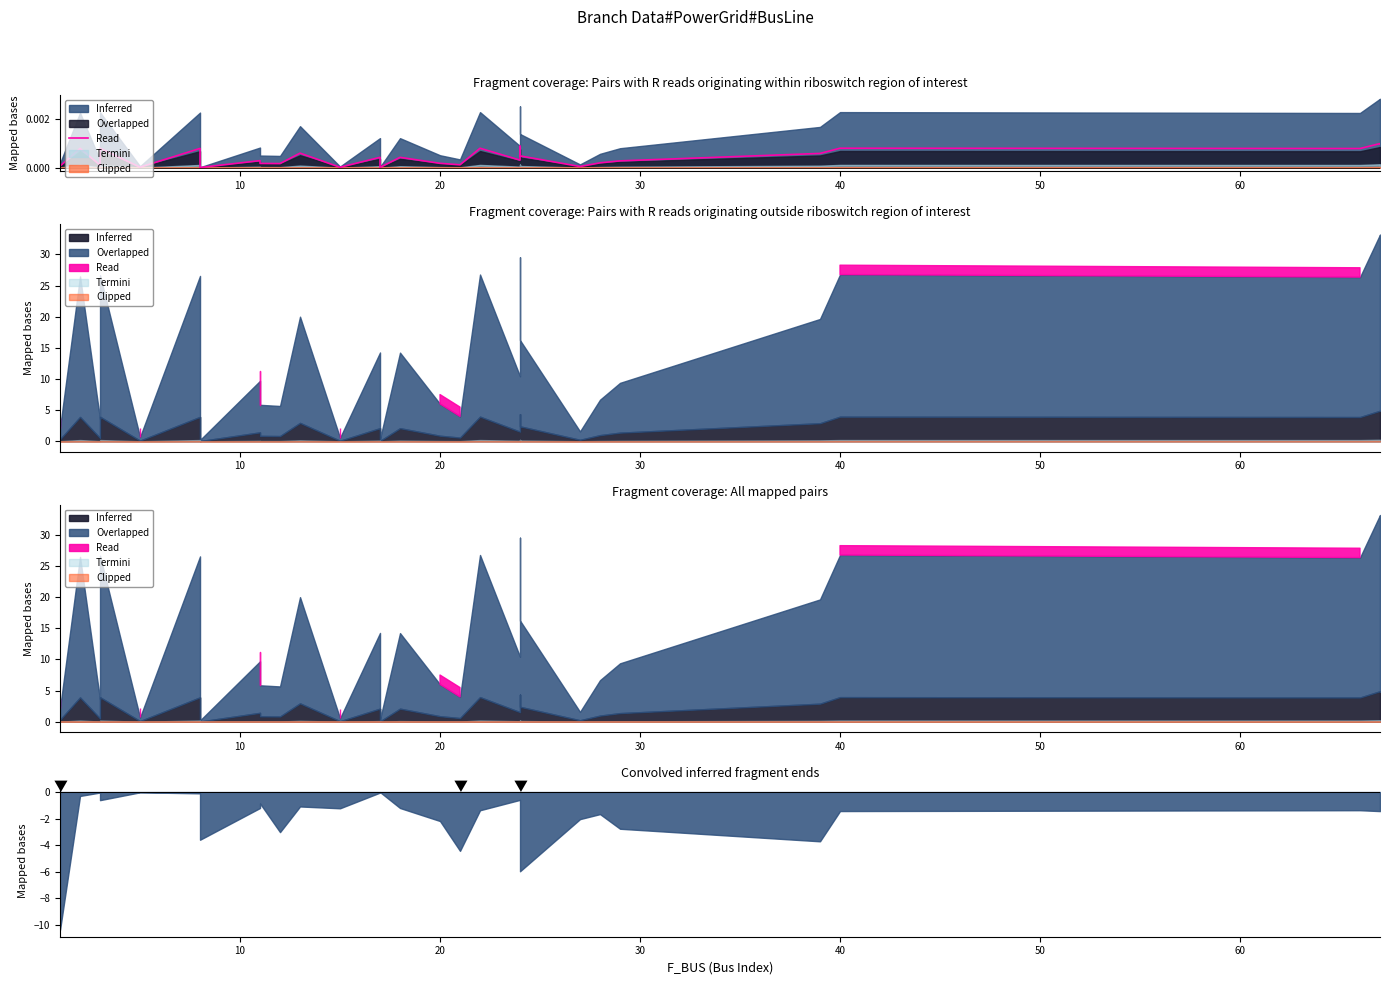

True or false: the data shows 0.0 at 11.

False